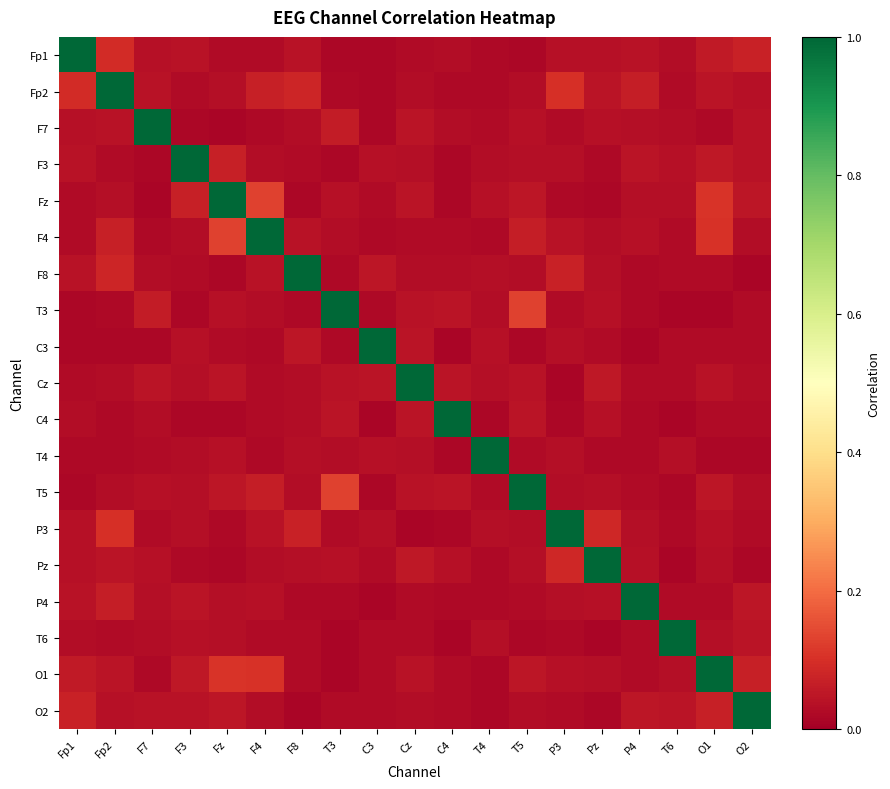

List the series in order of their peak value, highest first.

Fp1, Fp2, F7, F3, Fz, F4, F8, T3, C3, Cz, C4, T4, T5, P3, Pz, P4, T6, O1, O2